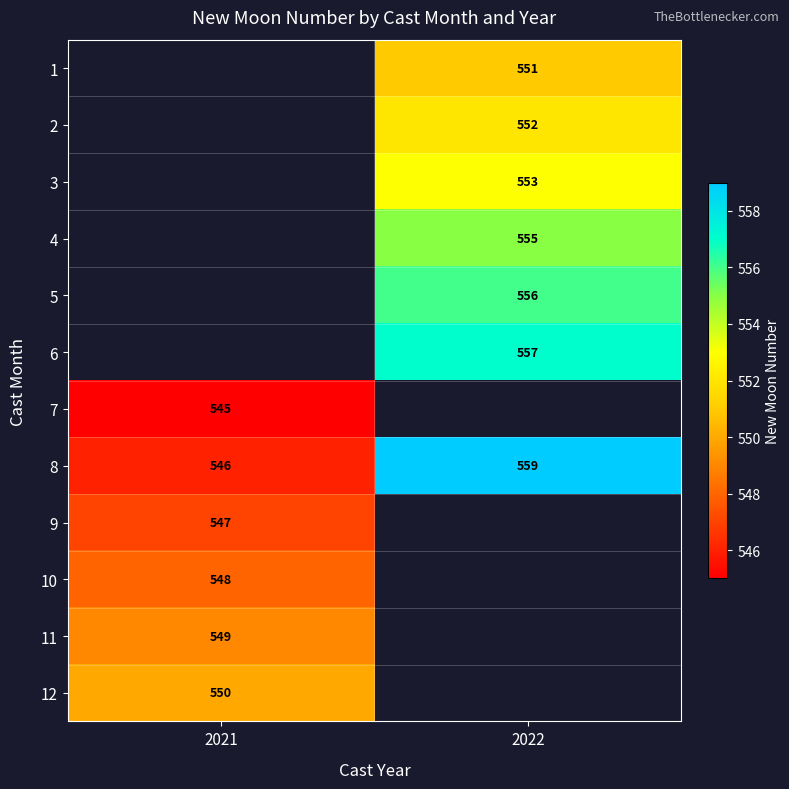

What is the lowest value of the 8 series?

546